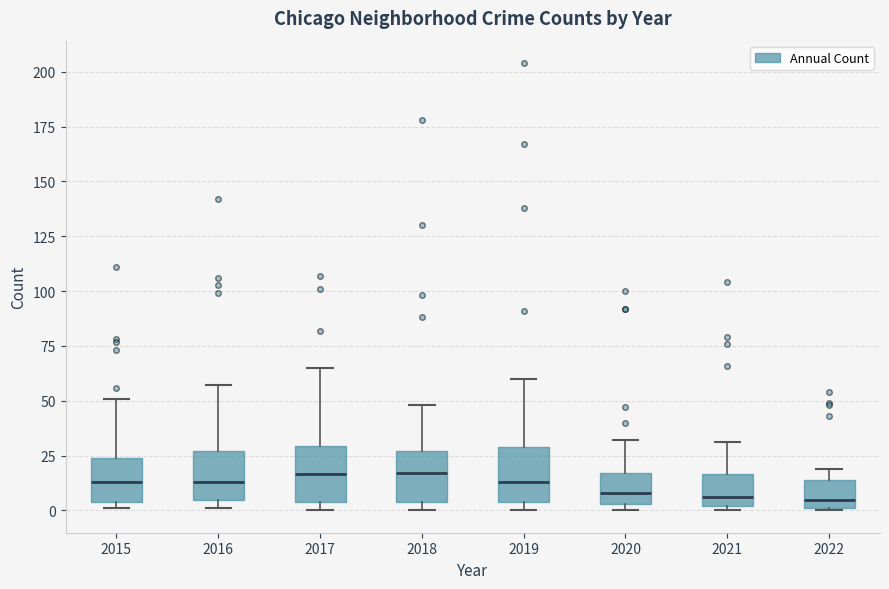

Reading left to right, read every box against the y-axis: the position of its median line, the range the box covers, and the ends of its whiskers. The values are not printed on the chart, so give them approximately, as read against the axis.

2015: median 15, box 5 to 25, whiskers 0 to 50
2016: median 15, box 5 to 25, whiskers 0 to 55
2017: median 15, box 5 to 30, whiskers 0 to 65
2018: median 15, box 5 to 25, whiskers 0 to 50
2019: median 15, box 5 to 30, whiskers 0 to 60
2020: median 10, box 5 to 15, whiskers 0 to 30
2021: median 5, box 0 to 15, whiskers 0 (just below the box's lower edge) to 30
2022: median 5, box 0 to 15, whiskers 0 to 20